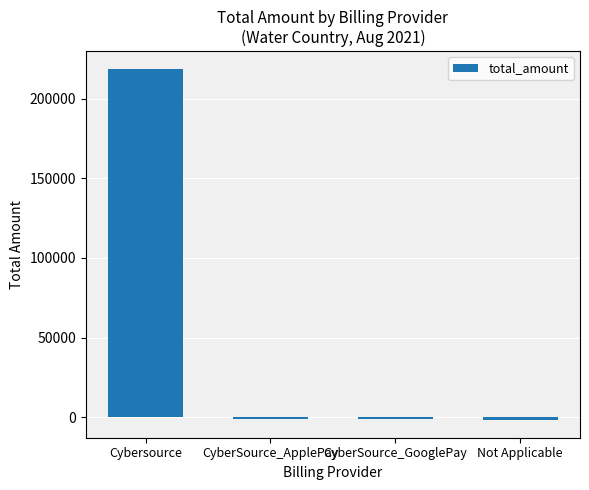

How many values are below -957?

3